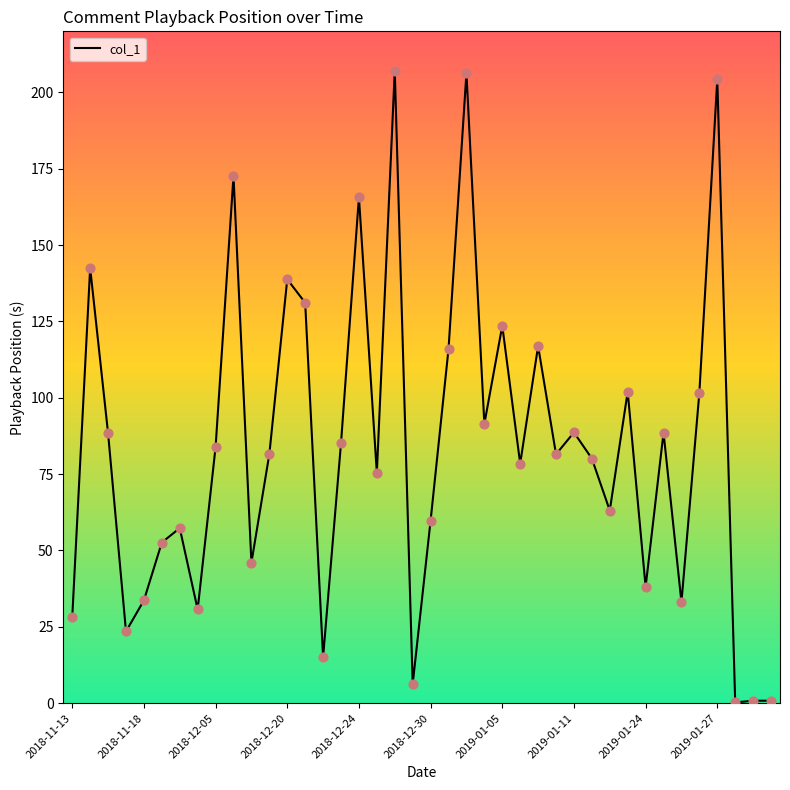

What is the greatest value displayed?

207.2